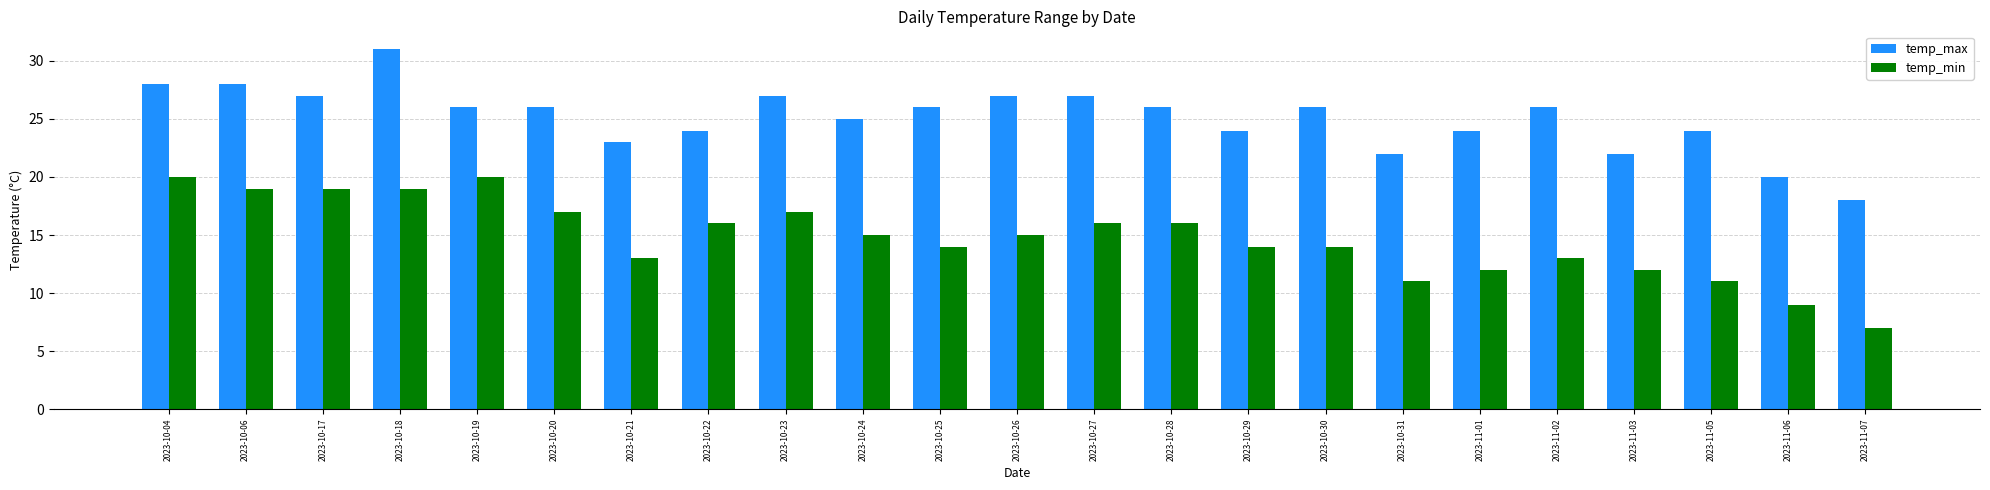

Does the chart contain stacked bars?

No